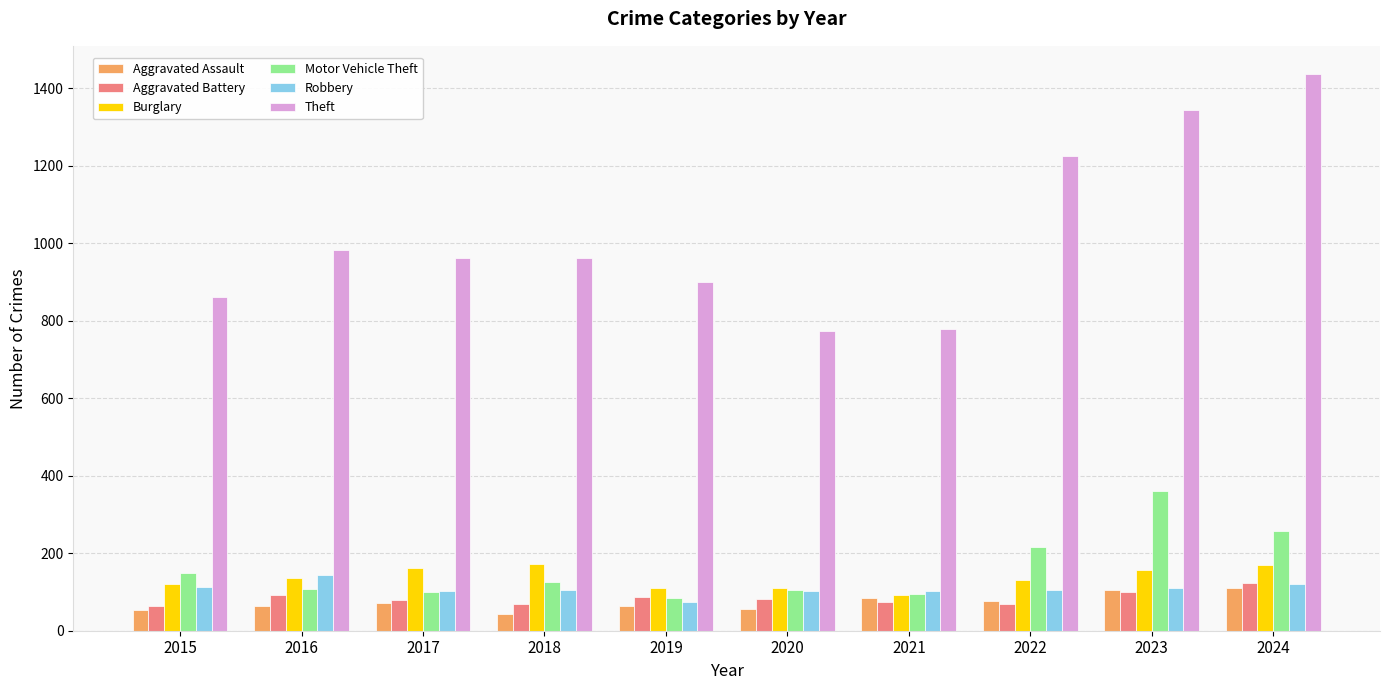

Which series changed the most between 2022 and 2023?

Motor Vehicle Theft